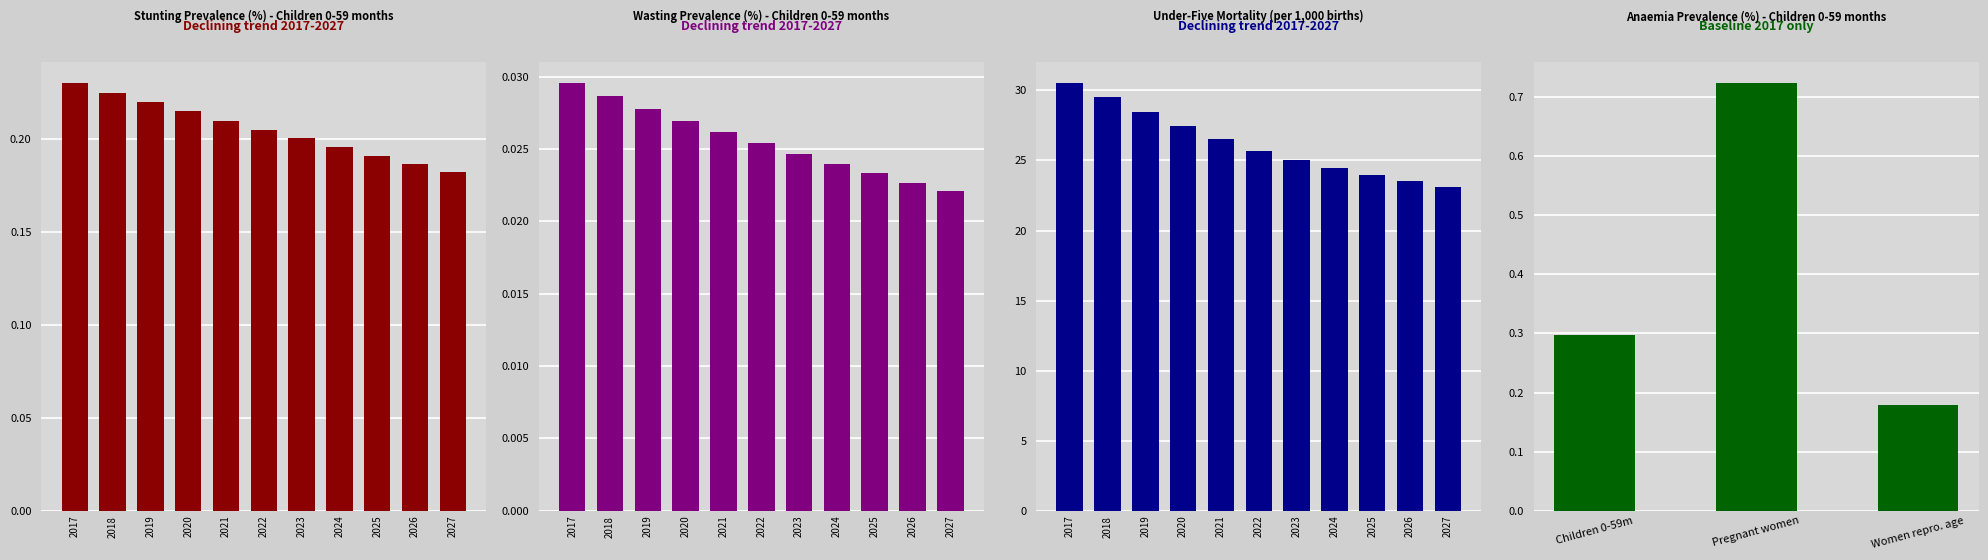

Which series has the widest spread of values?

Mortality - Under five (per 1,000 births)